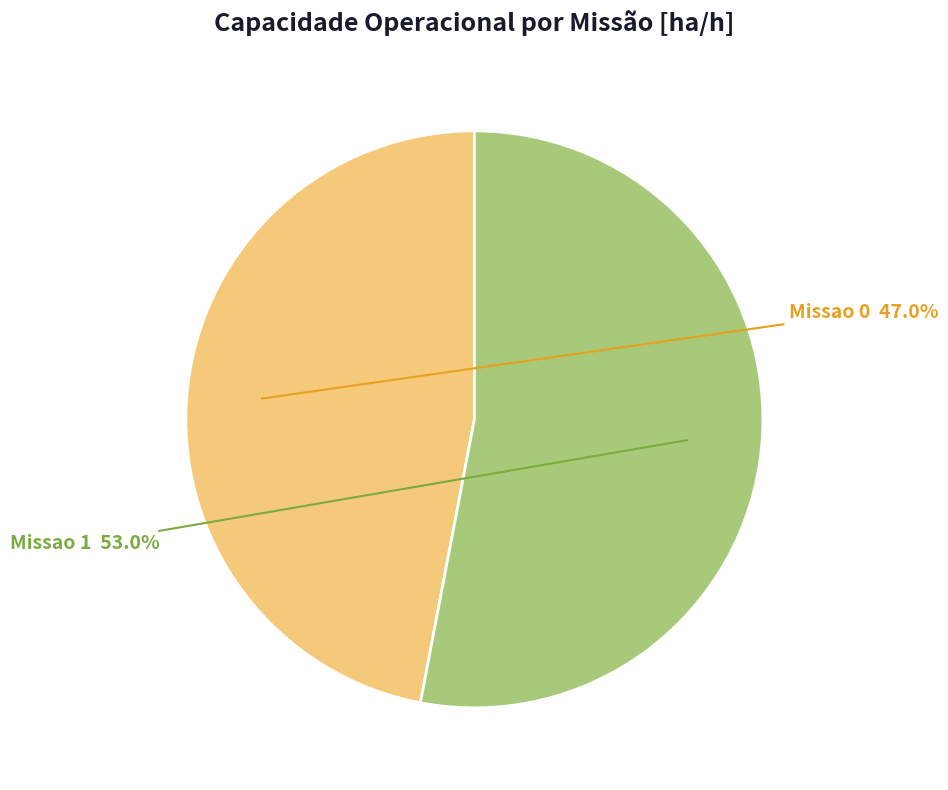

Combined, do Missao 1 and Missao 0 account for over 50%?

Yes